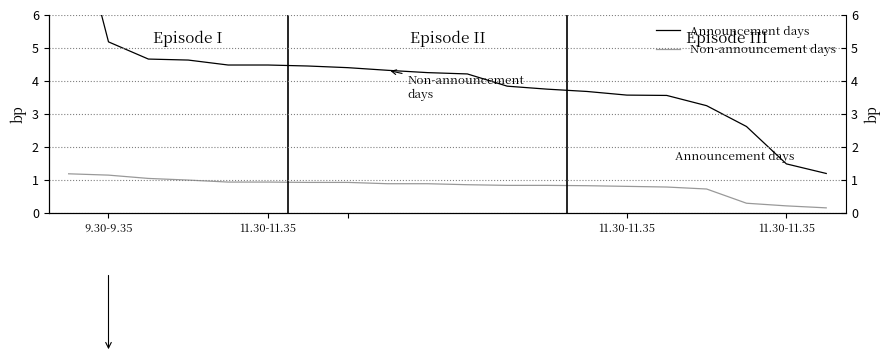

At how many categories does at least one series exceed 1?

20